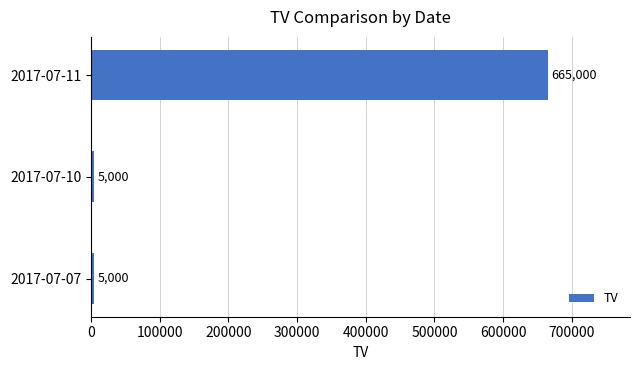

What is the change in value from 2017-07-10 to 2017-07-11?

+660000